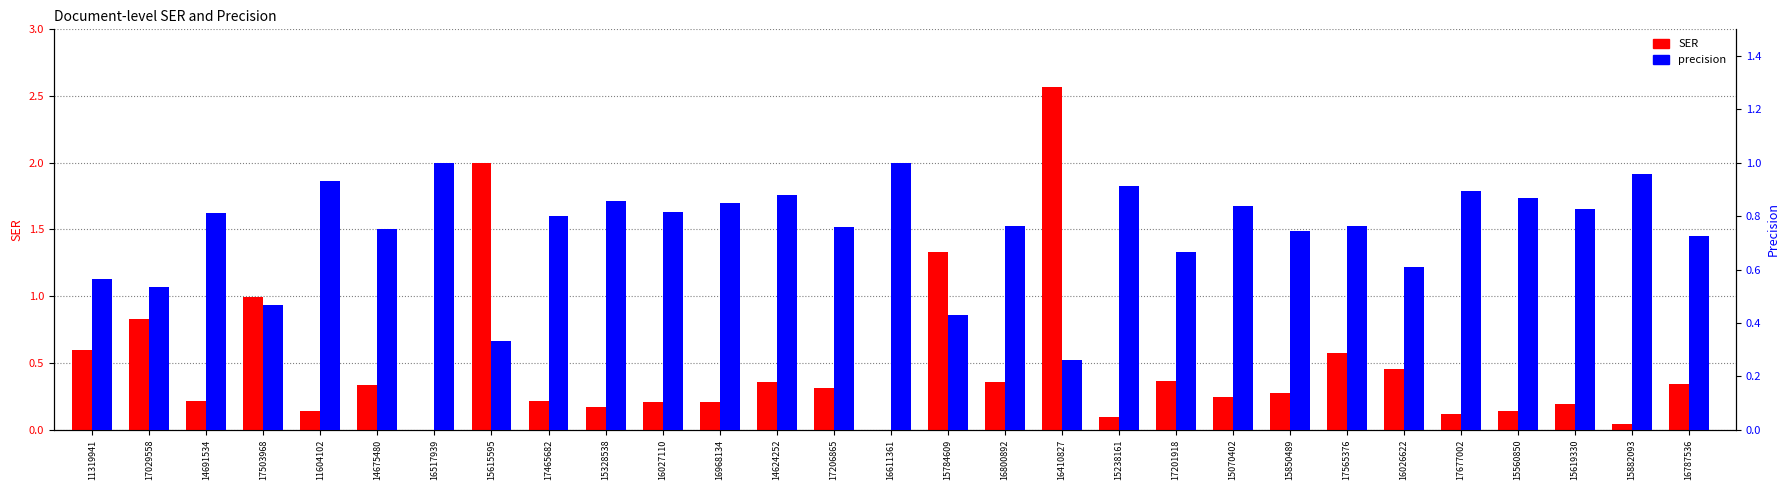

What is the difference between the second highest and minimum values in the SER series?

2.0